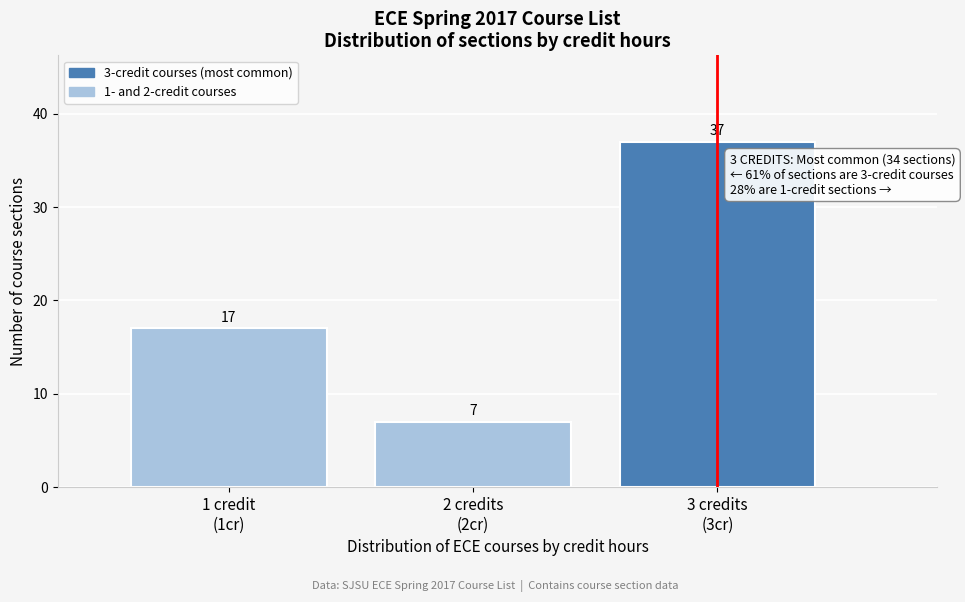

Reading left to right, what are all the values shown in this chart?

17	7	37